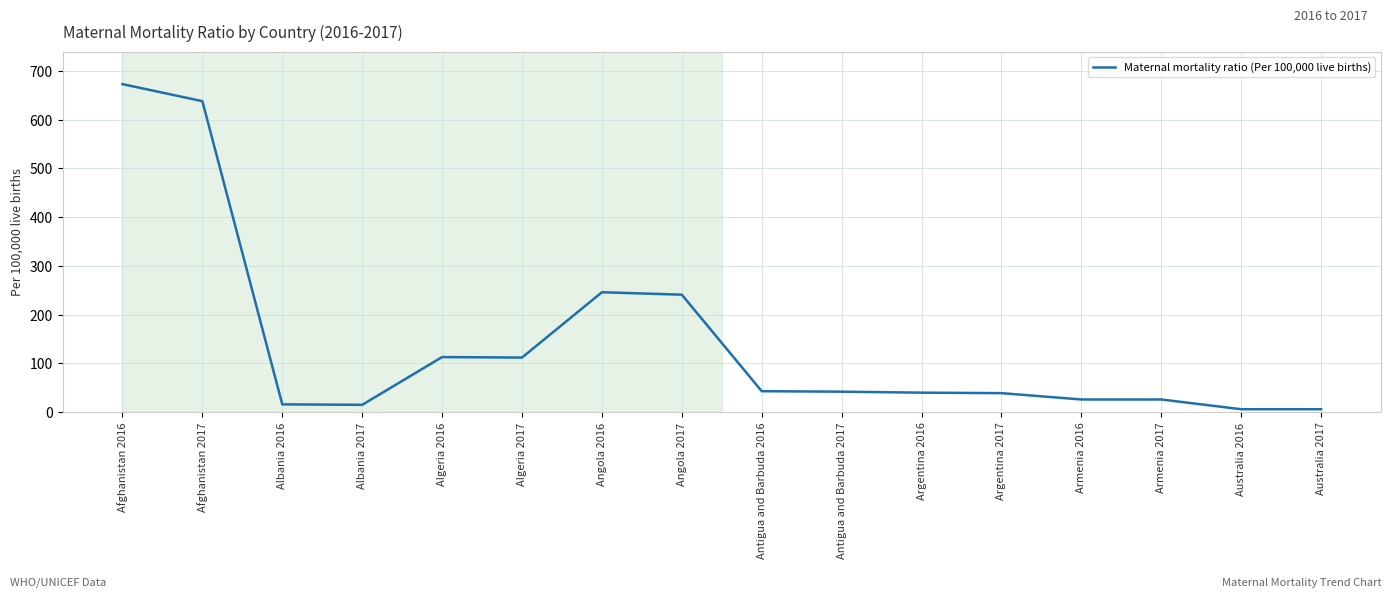

What is the ratio of the value at Algeria 2016 to the value at Argentina 2017?

2.9